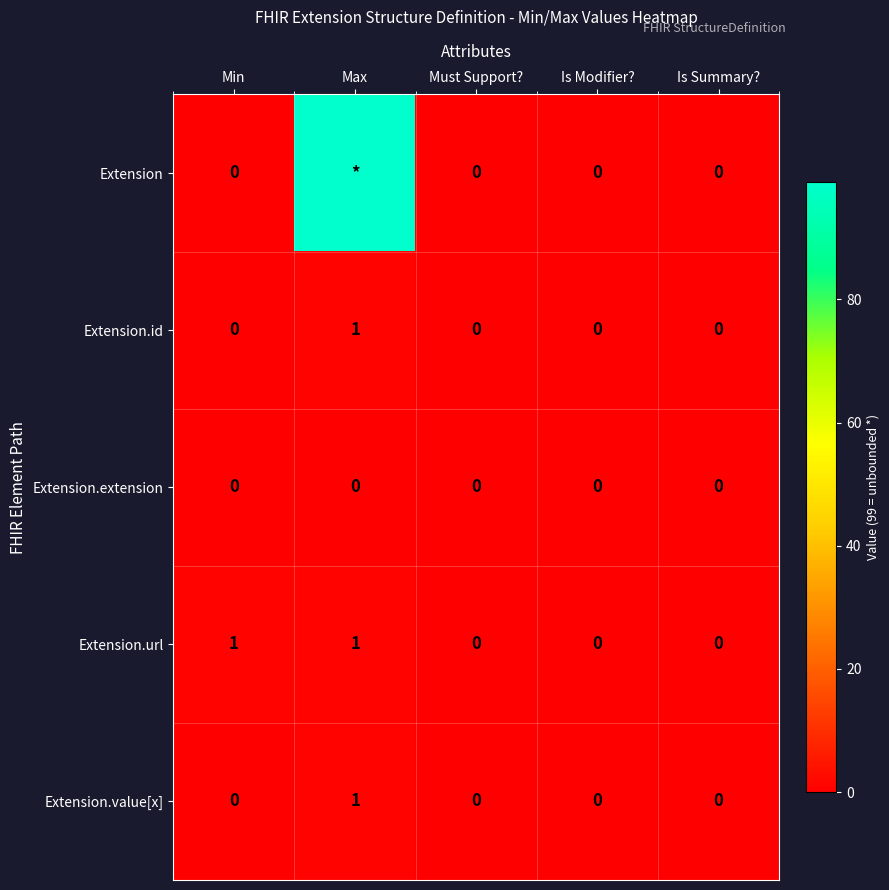

The value of Extension.id at Max is 1. True or false?

True